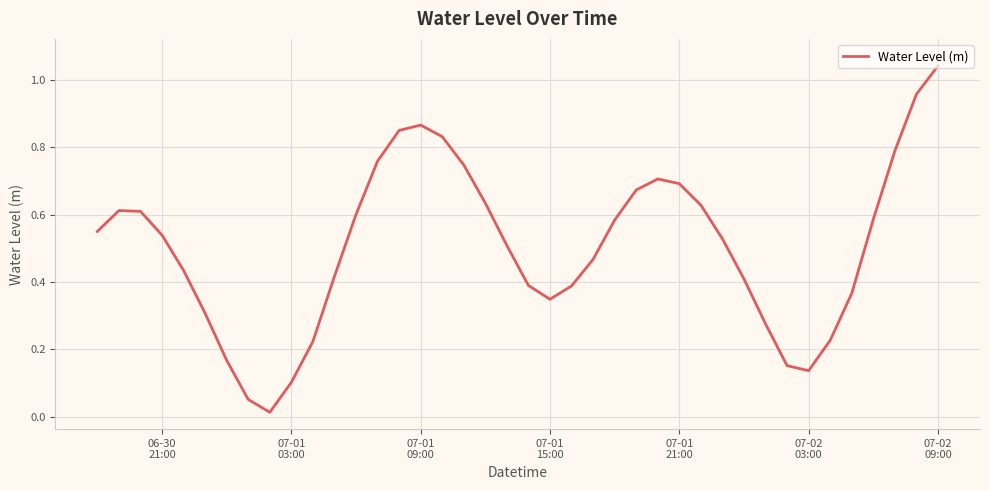

How many lines are shown in the chart?

1